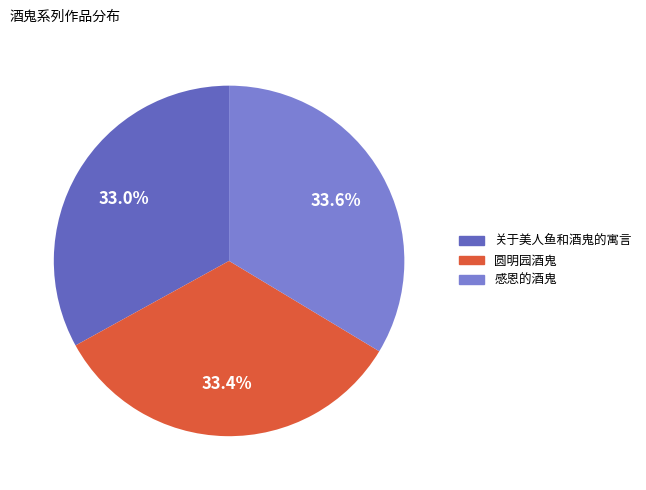

What is the largest slice in the pie chart?

感恩的酒鬼